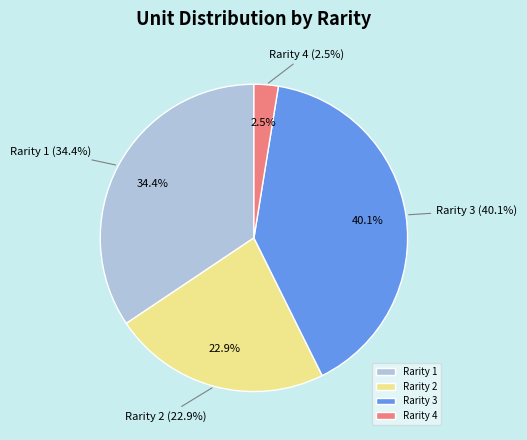

What is the change in value from Rarity 1 to Rarity 4?

-50